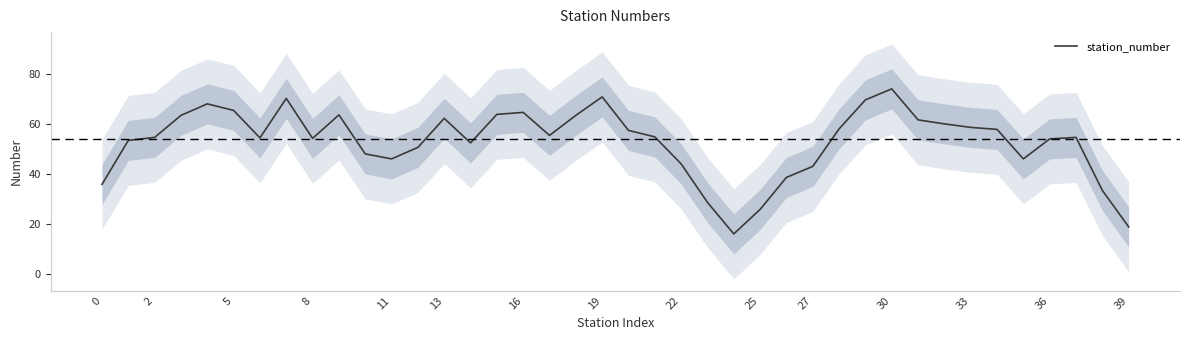

What is the ratio of the value at 39 to the value at 36?

0.3